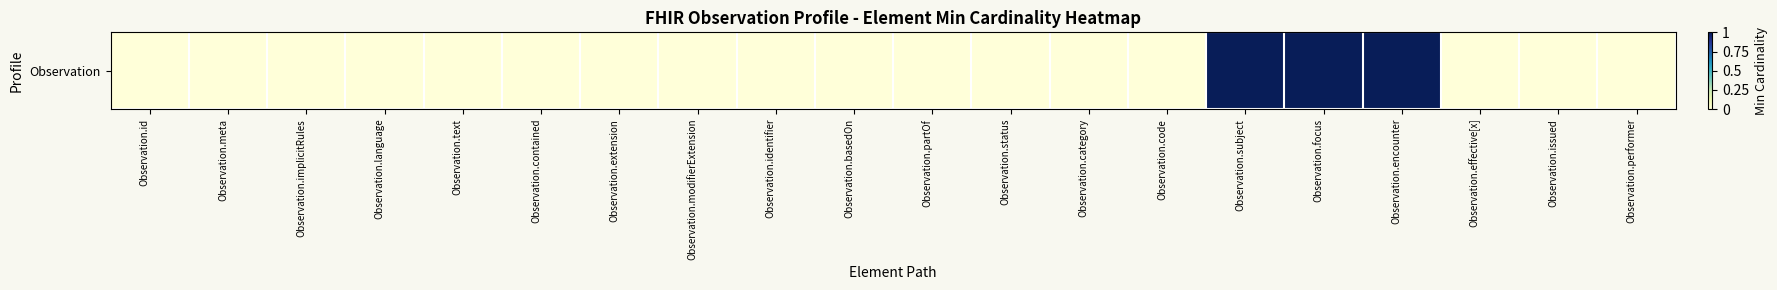

What is the difference between the values at Observation.subject and Observation.effective[x]?

1